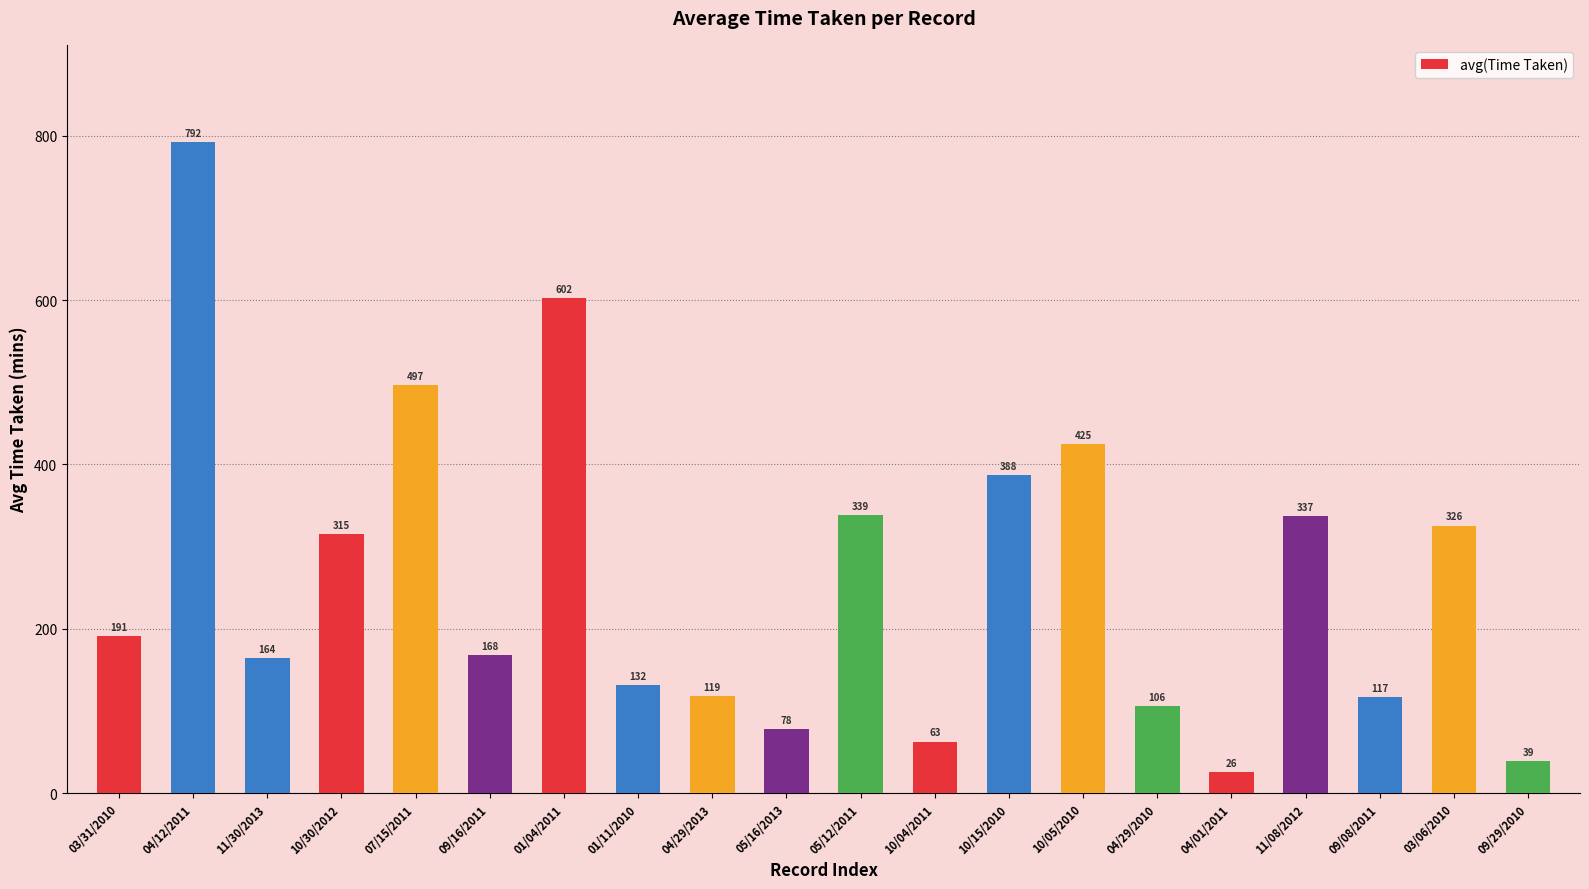

Rank the categories by value from lowest to highest.

04/01/2011, 09/29/2010, 10/04/2011, 05/16/2013, 04/29/2010, 09/08/2011, 04/29/2013, 01/11/2010, 11/30/2013, 09/16/2011, 03/31/2010, 10/30/2012, 03/06/2010, 11/08/2012, 05/12/2011, 10/15/2010, 10/05/2010, 07/15/2011, 01/04/2011, 04/12/2011